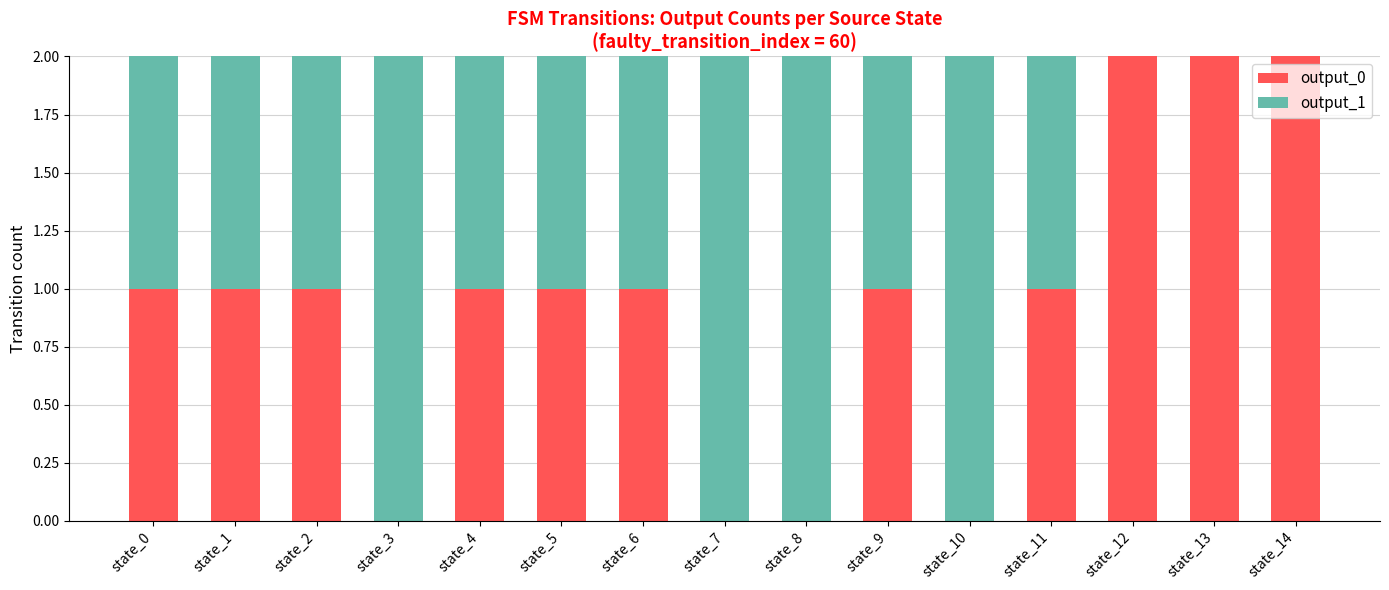

The value of output_0 at state_8 is 0. True or false?

True